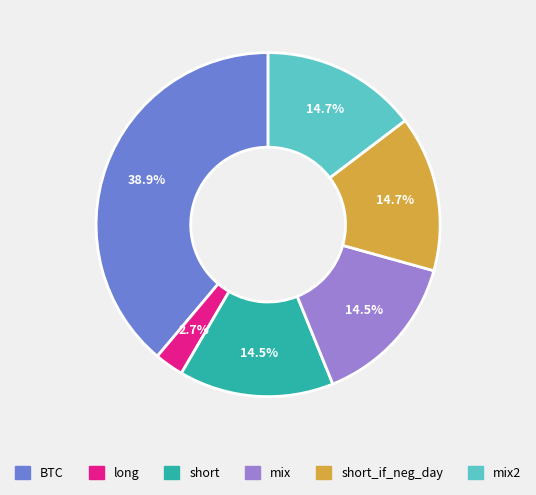

Does any single category account for the majority?

No